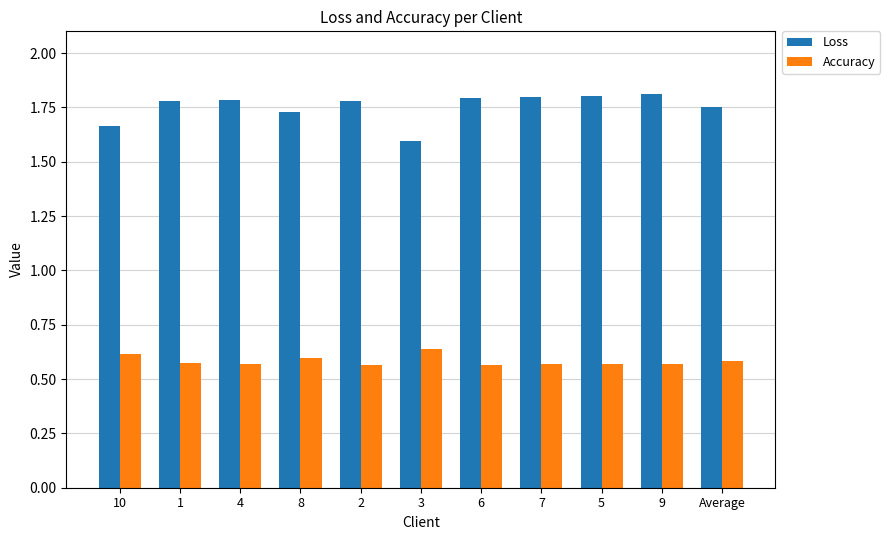

What is the difference between the maximum and minimum values in the Accuracy series?

0.1